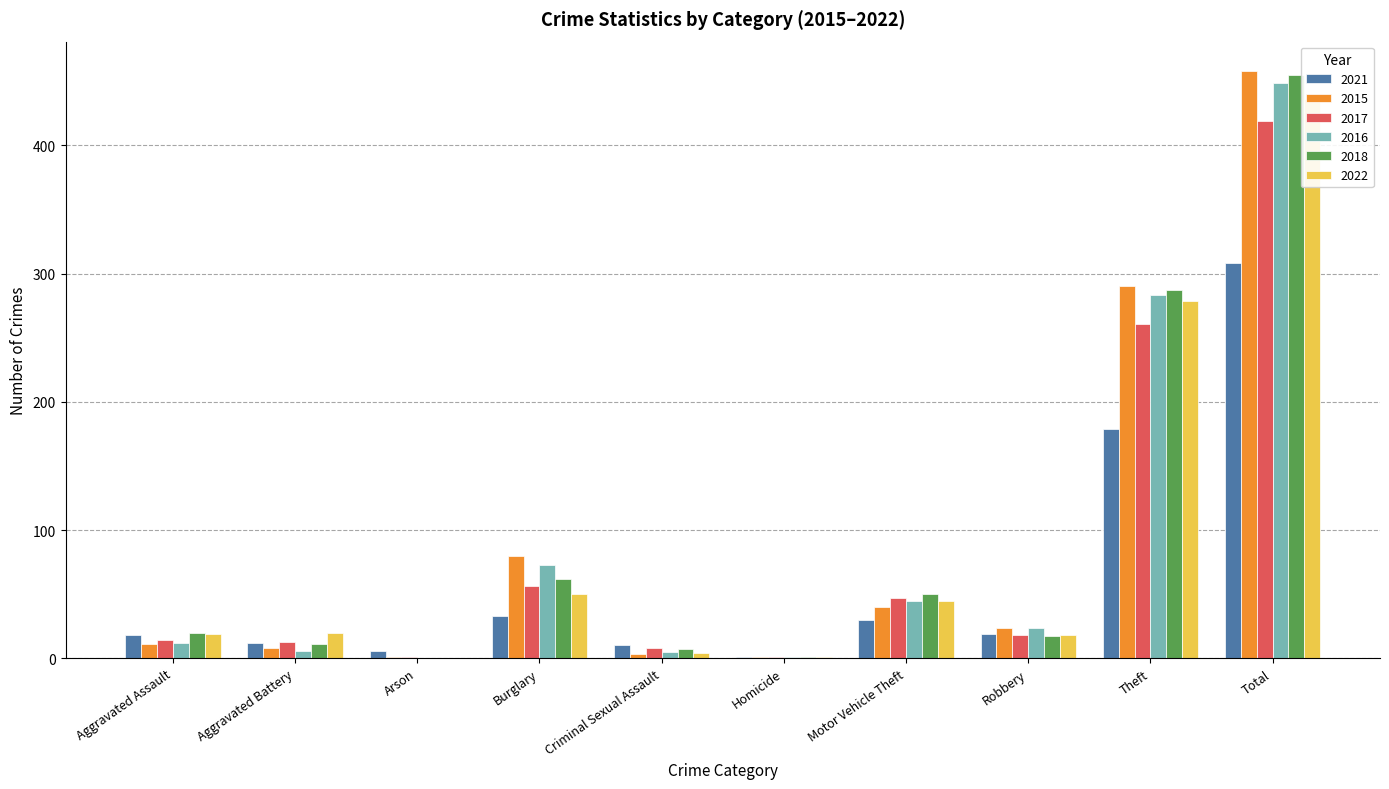

Which series has the largest total across all categories?

2015